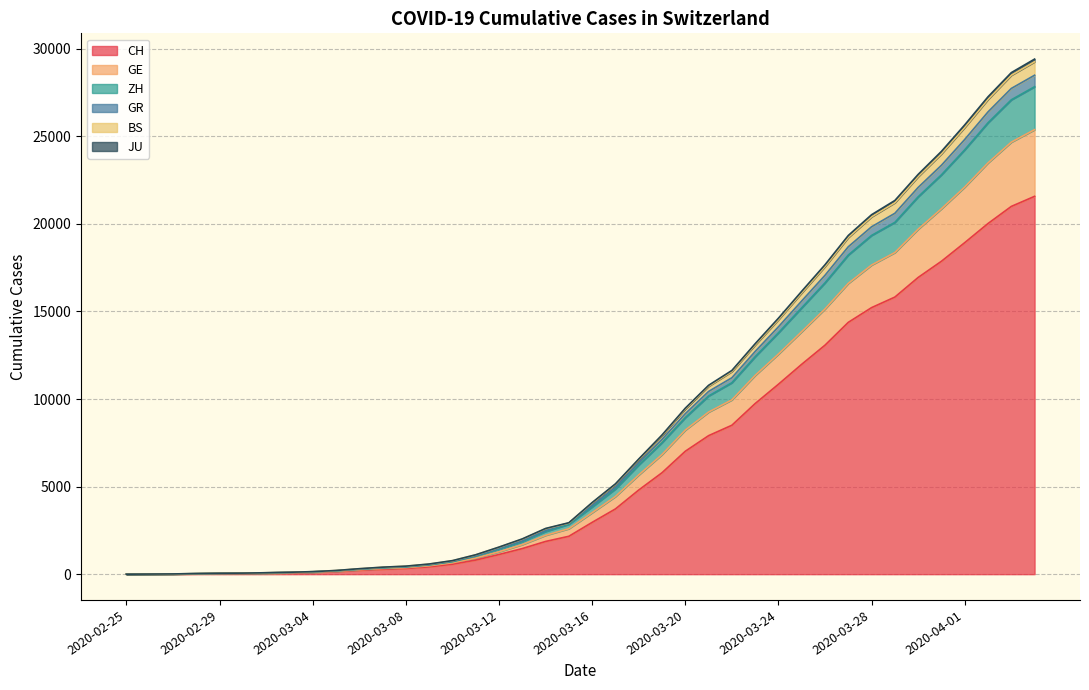

What is the highest value of the CH series?

21574